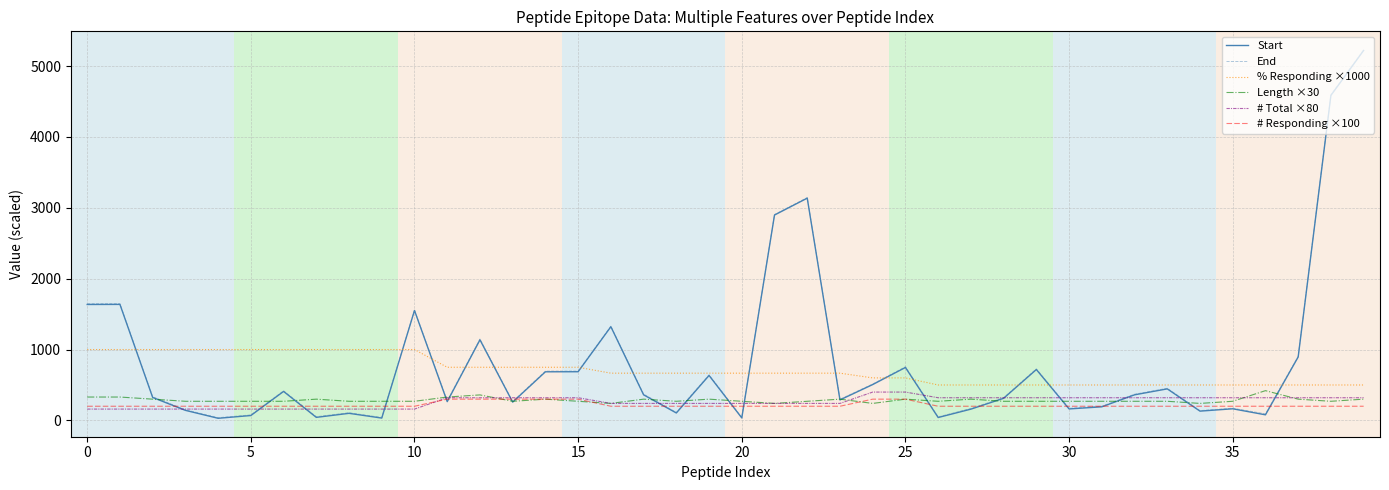

What is the maximum value shown in the chart?

5230.0